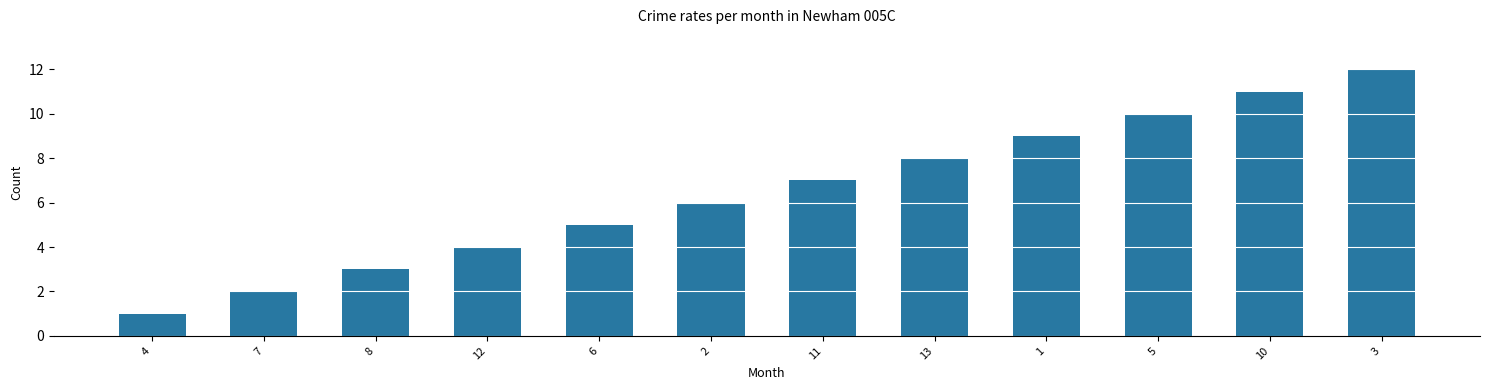

What is the maximum value shown in the chart?

12